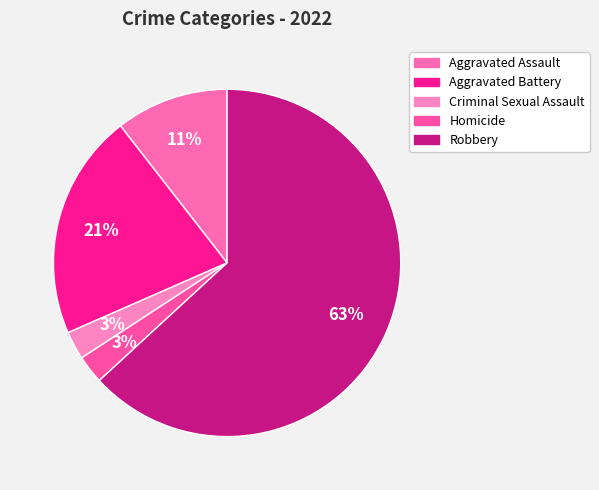

How many segments does this pie chart have?

5